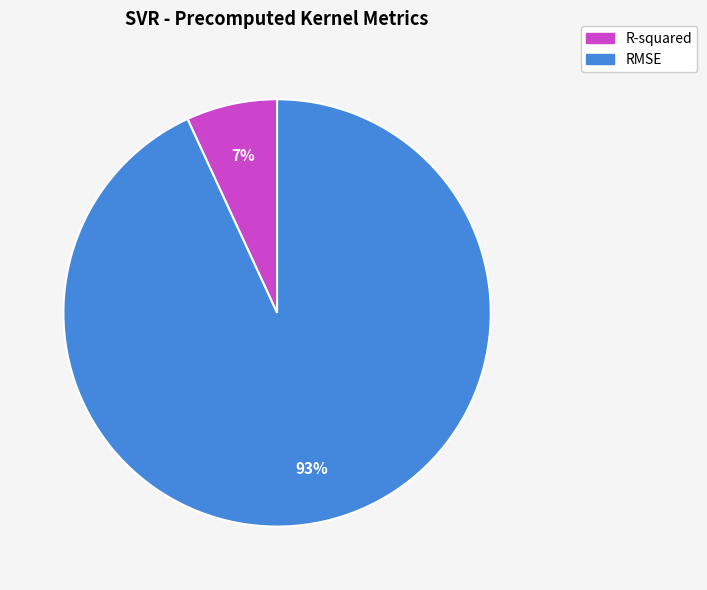

To the nearest percent, what is the average slice percentage?

50%